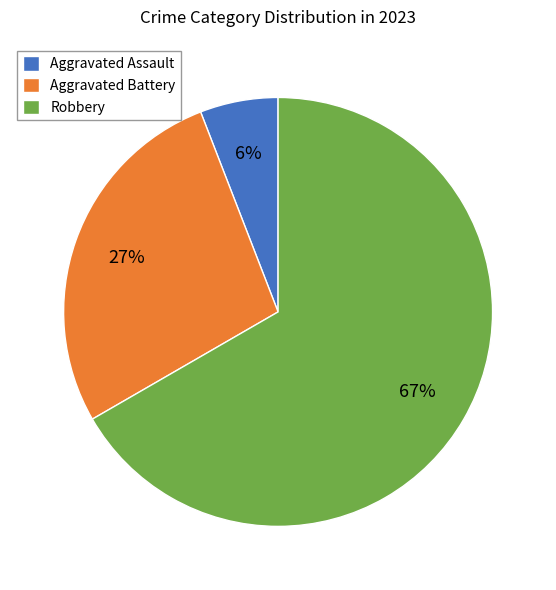

The Aggravated Assault slice represents 6% of the pie. True or false?

True